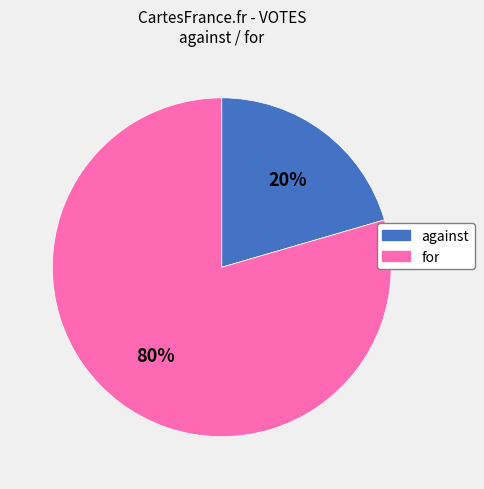

Is it true that against is 9% of the pie?

False